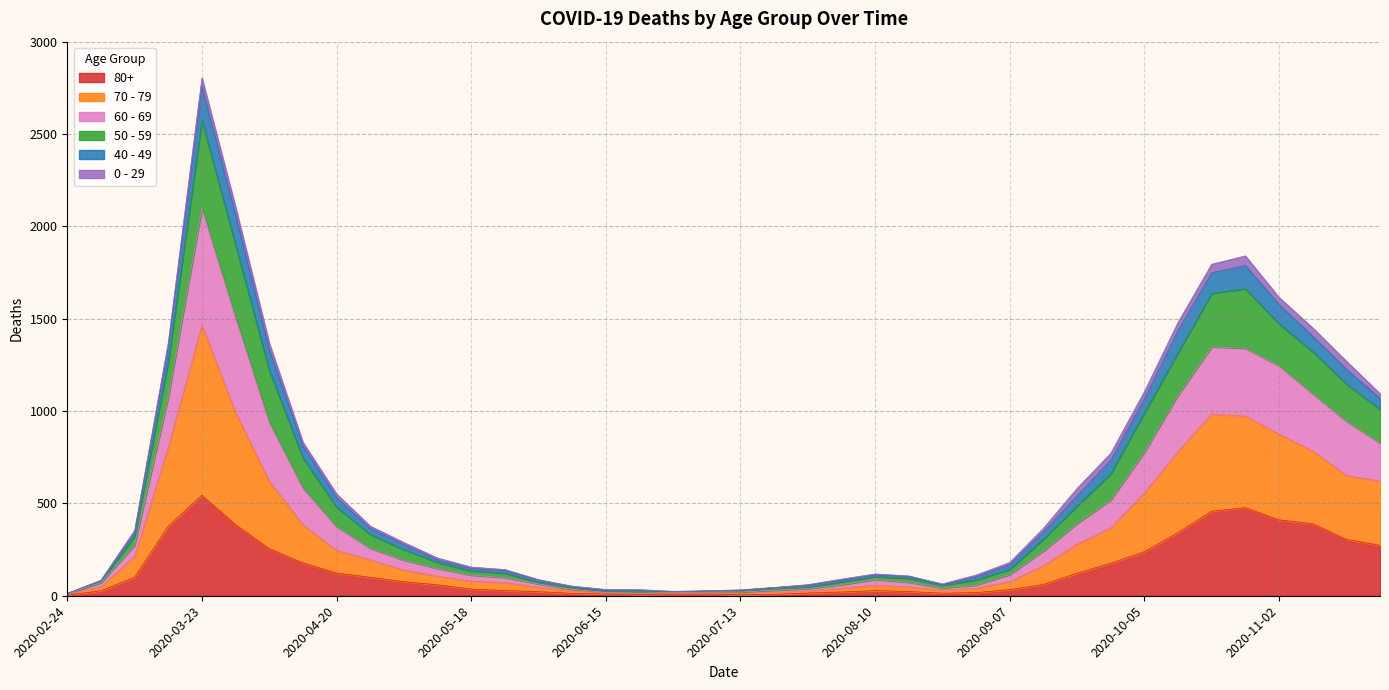

True or false: 70 - 79 and 80+ cross at least once.

False